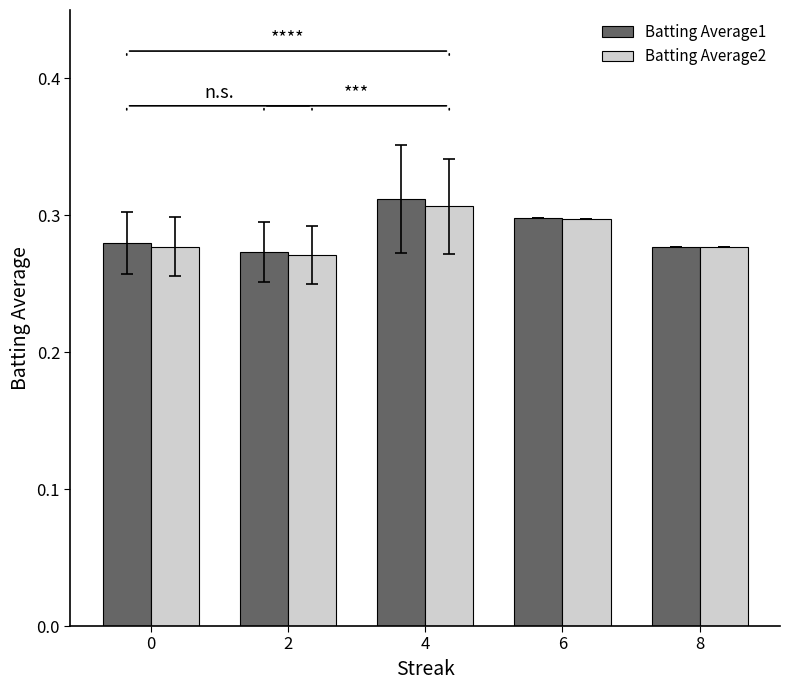

What is the sum of the Batting Average2 values at 6 and 8?

0.6